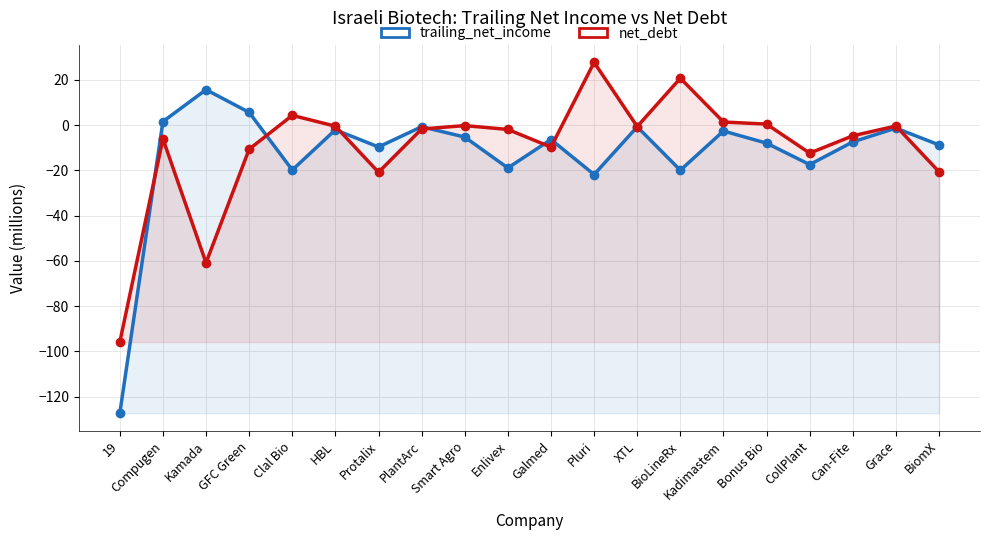

Which series changed the most between GFC Green and Kadimastem?

net_debt